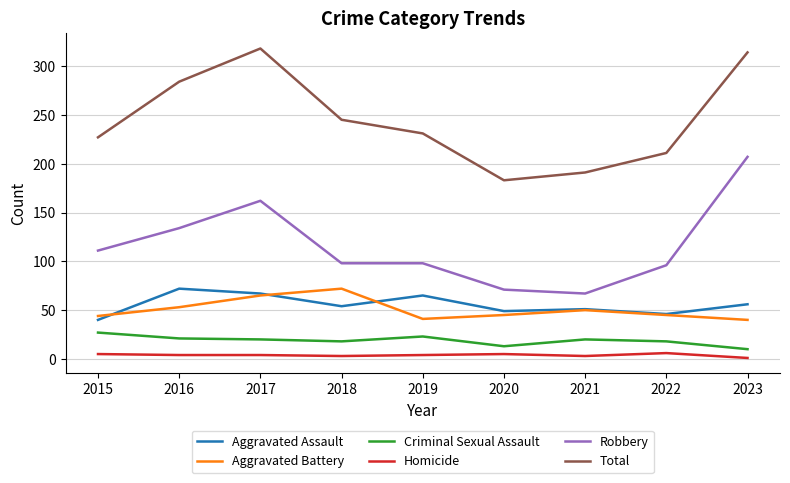

Which series changed the most between 2022 and 2023?

Robbery